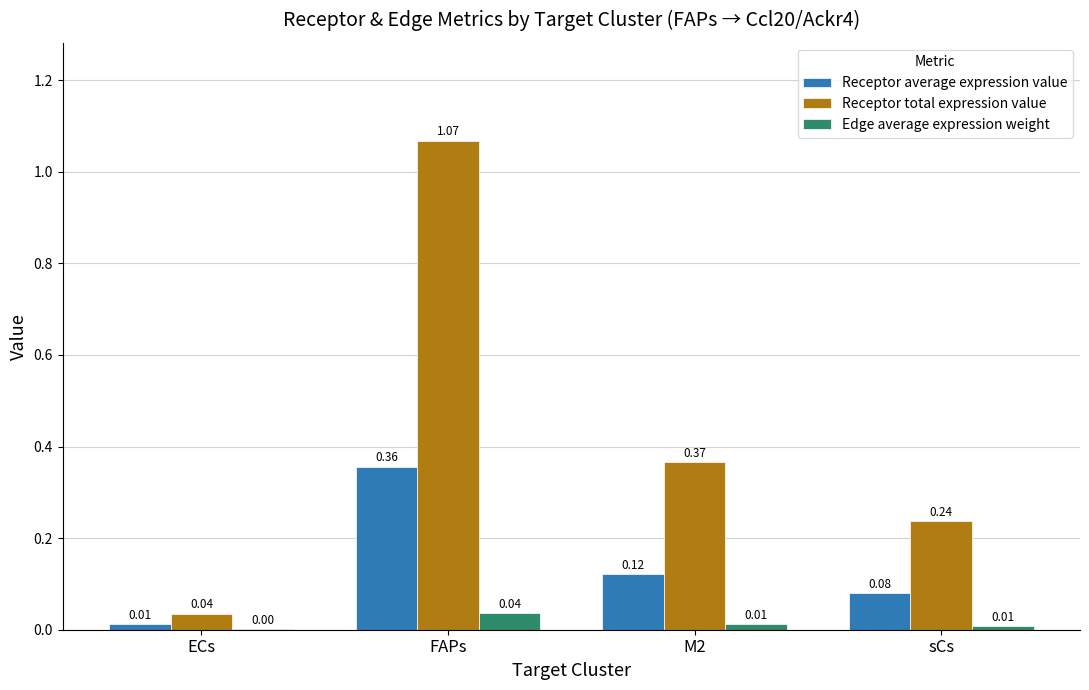

Which series changed the most between ECs and sCs?

Receptor total expression value